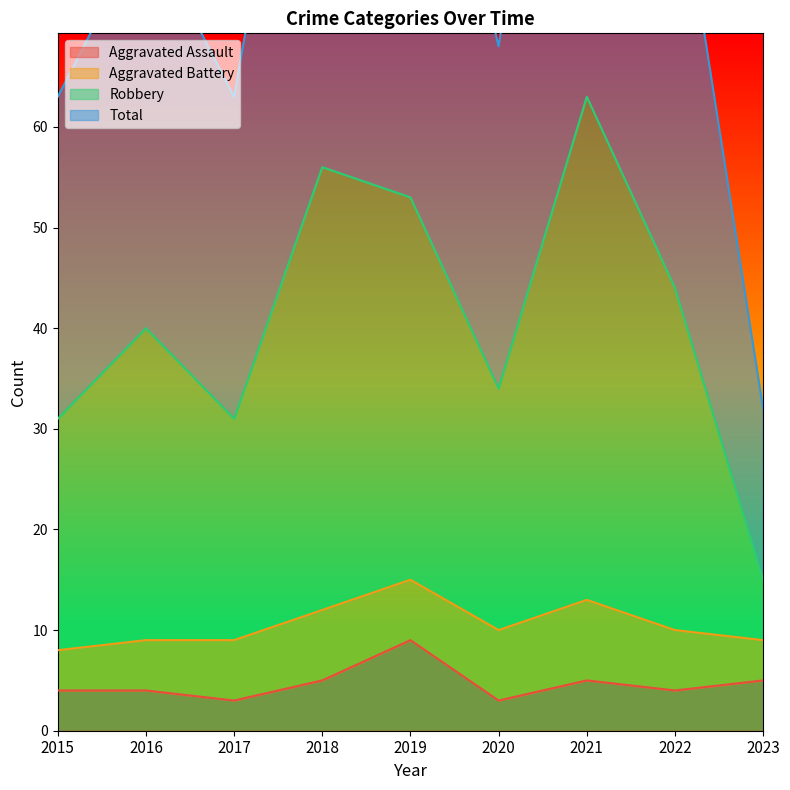

Is it true that Aggravated Assault equals 12 at 2019?

False